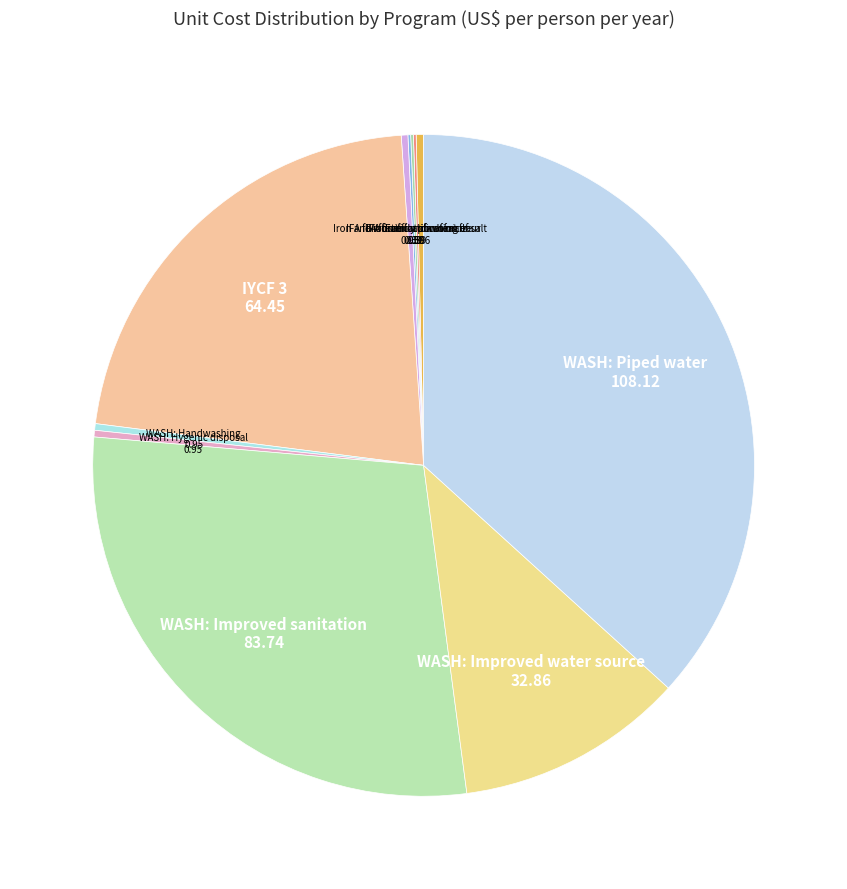

The WASH: Improved sanitation slice represents 40% of the pie. True or false?

False